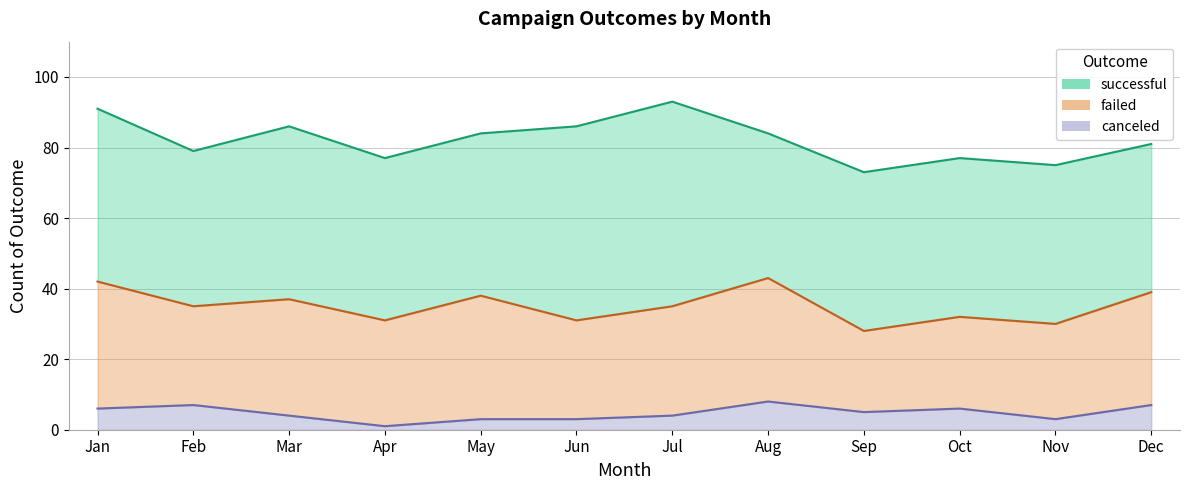

How many values in the failed series are below 31?

6